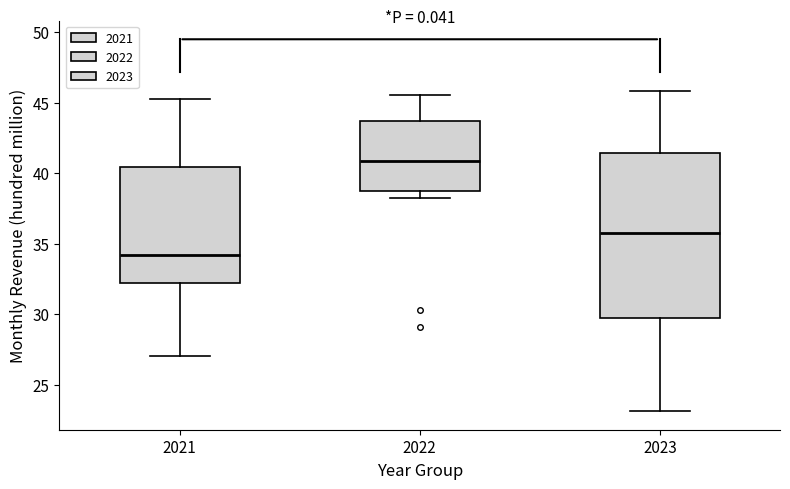

Which box's median line is the highest?

2022